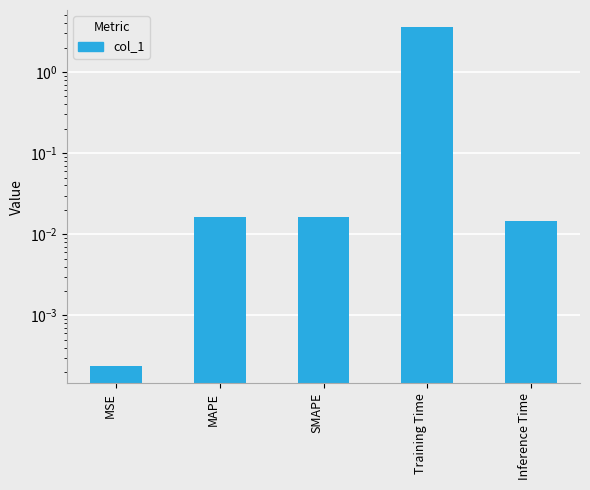

Reading left to right, list all the values displayed in this chart.

0.0	0.0	0.0	3.6	0.0